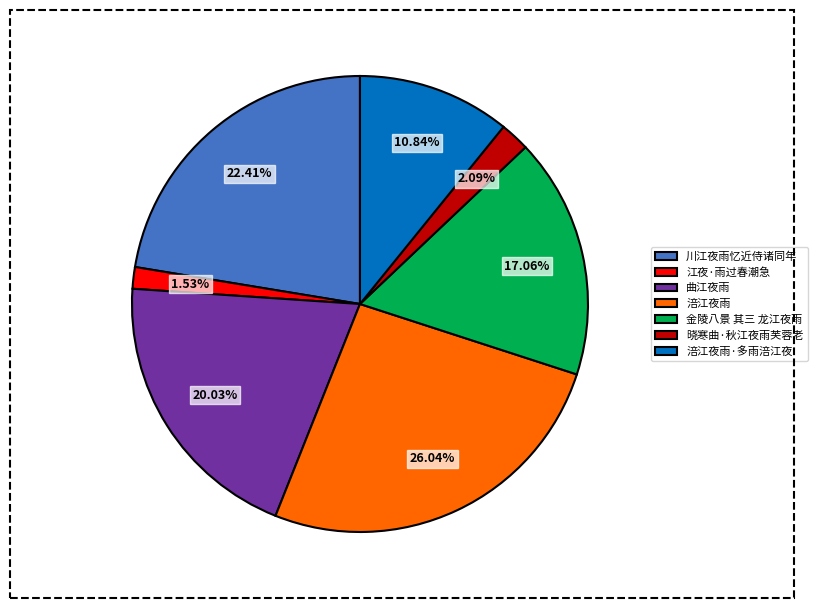

Between 江夜·雨过春潮急 and 晓寒曲·秋江夜雨芙蓉老, which is larger?

晓寒曲·秋江夜雨芙蓉老